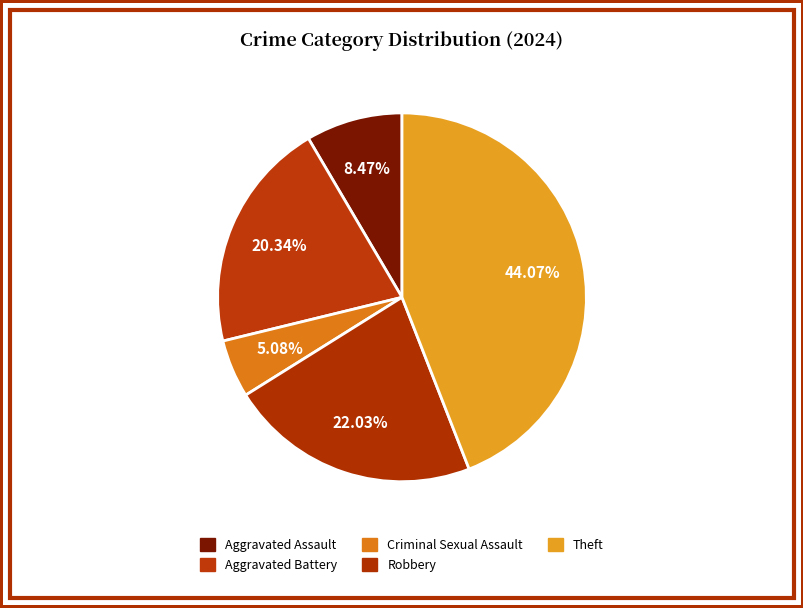

Count the number of slices in the pie.

5